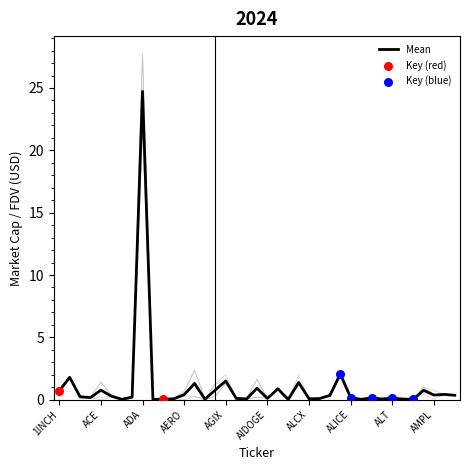

Is the value of CMC_MarketCap at AIDOGE greater than the value of CG_FDV at ALEX?

No